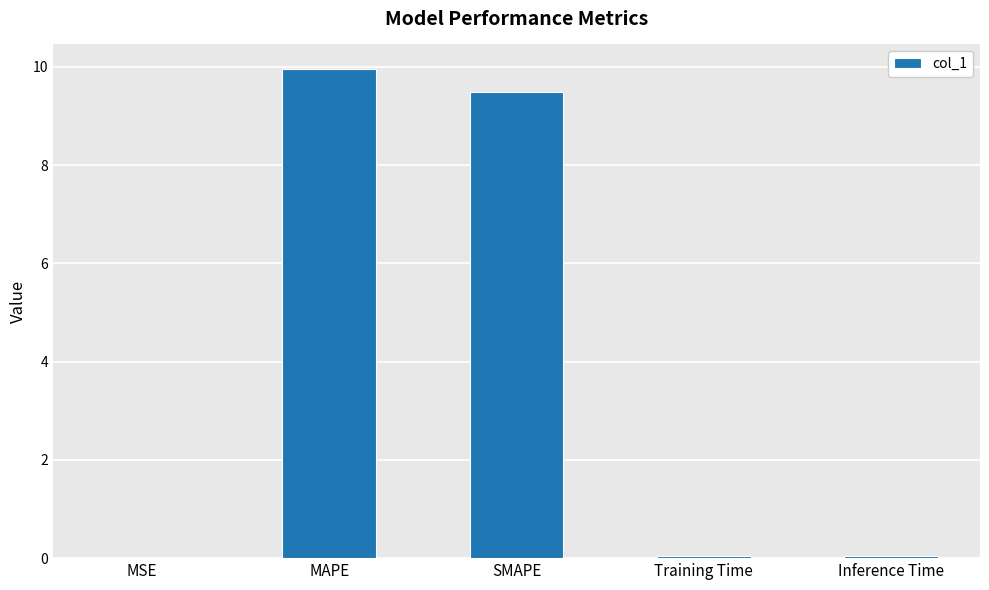

Is it true that the value at Training Time is 0.0?

True